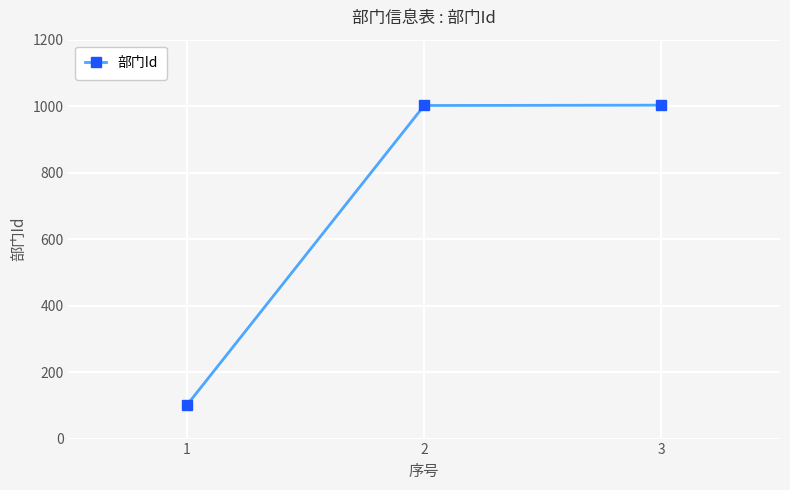

What is the ratio of the value at 2 to the value at 1?

9.9